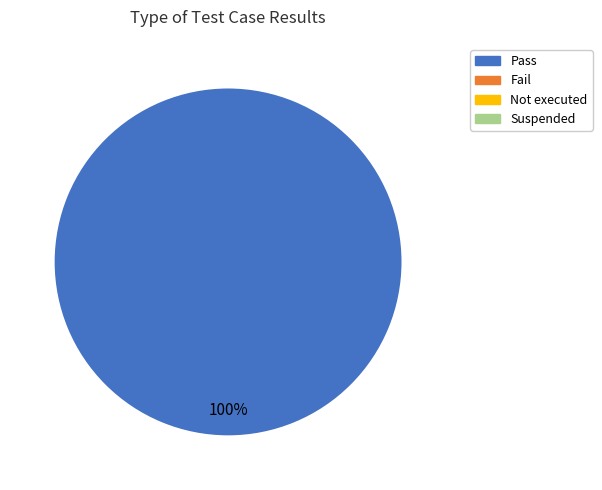

Does any single category account for the majority?

Yes